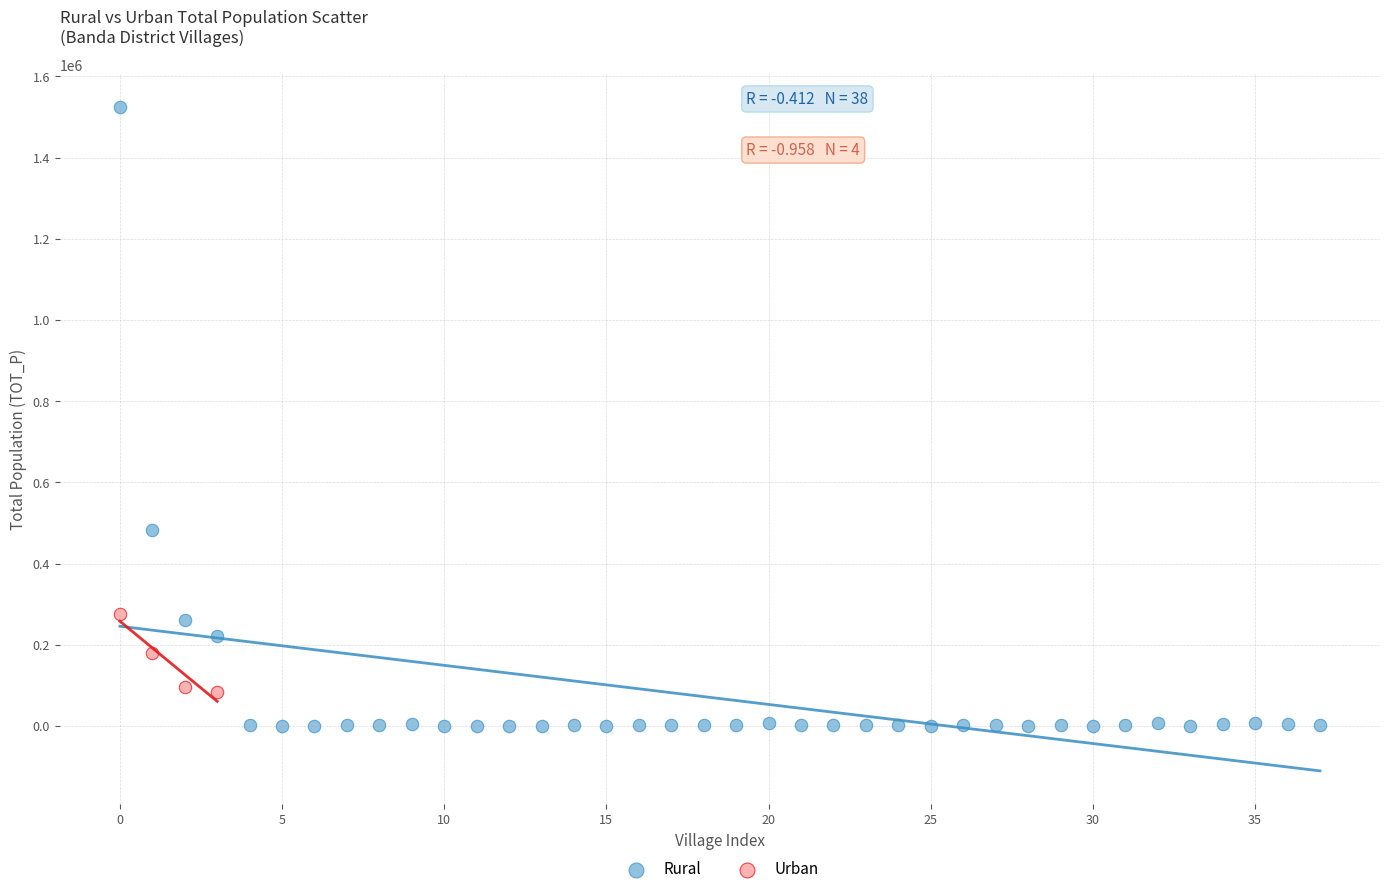

Which series has the largest Y range (max minus min)?

Rural